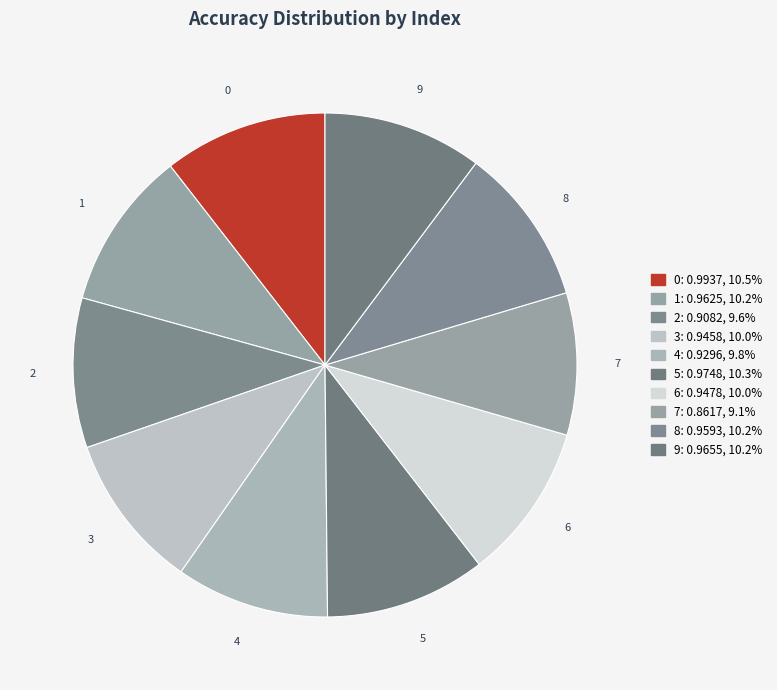

The 6 slice represents 24% of the pie. True or false?

False